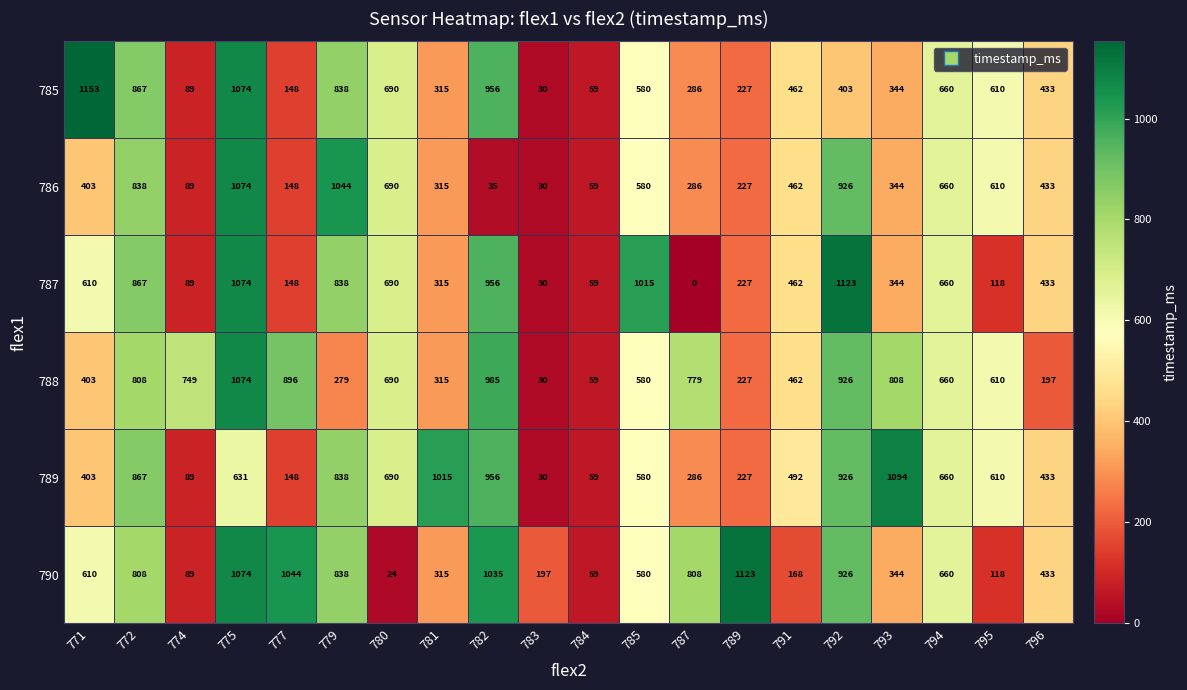

True or false: 789 has a value of 487 at 787.

False